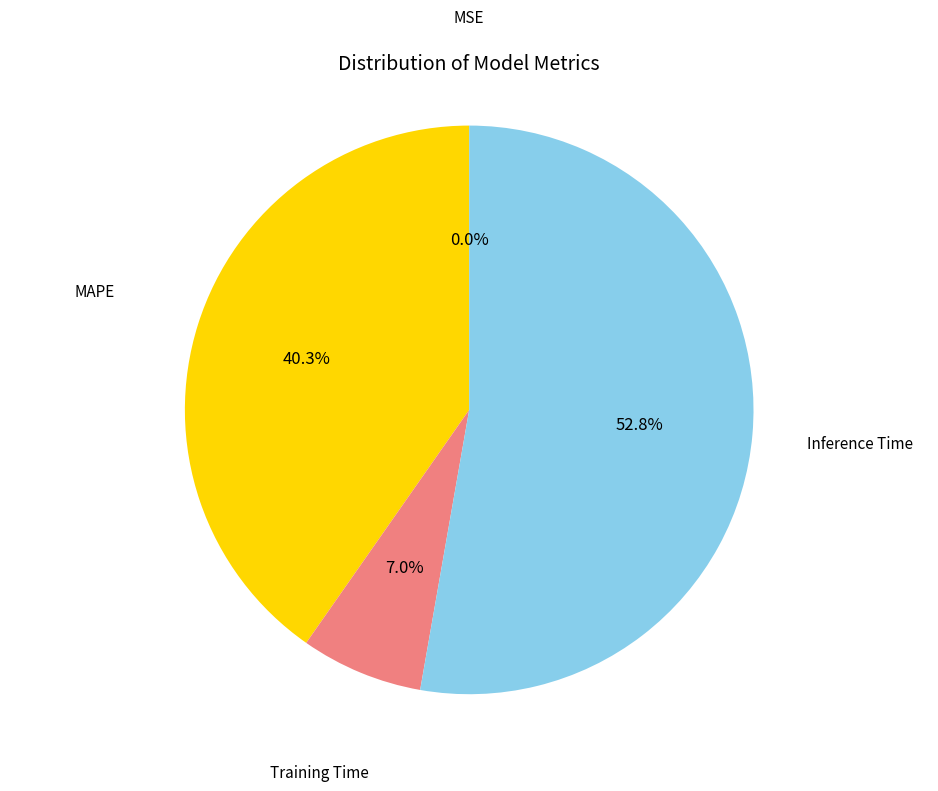

What percentage is NOT represented by MAPE?

59.7%